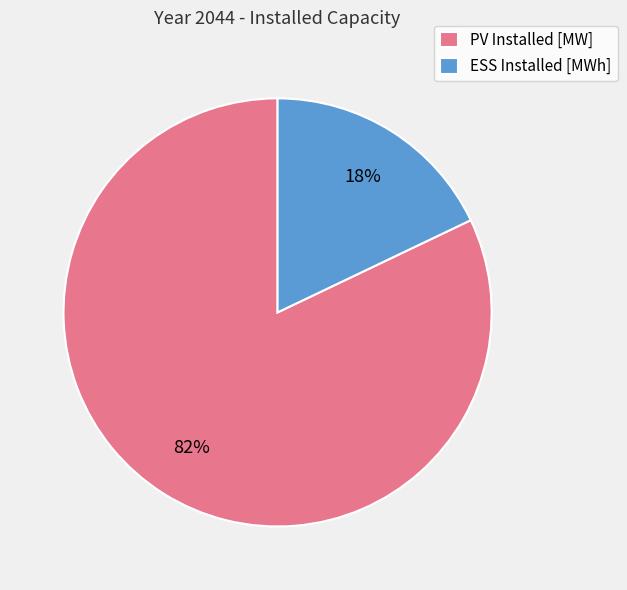

To the nearest percent, what percentage of the pie is ESS Installed [MWh]?

18%